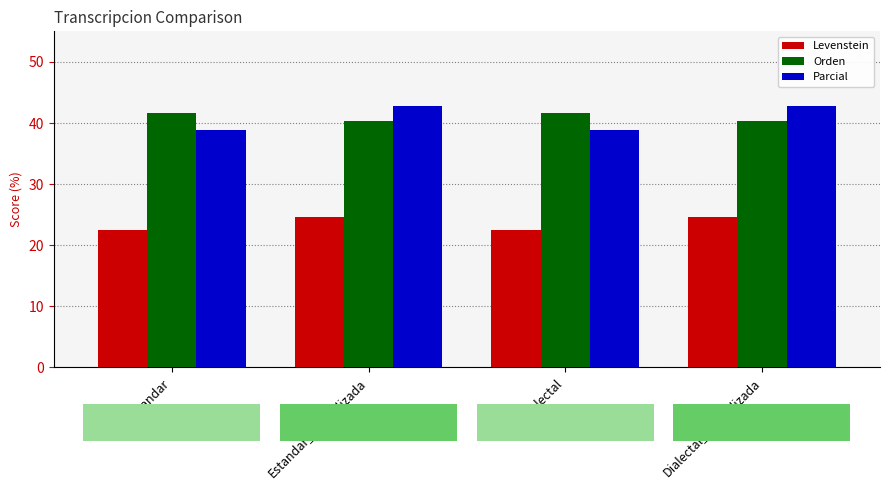

Which category has the lowest value in the Levenstein series?

Estandar